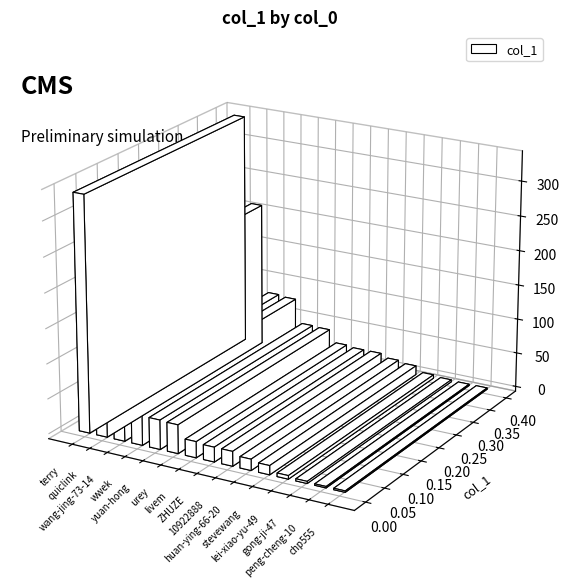

Reading left to right, transcribe all the data shown in this chart.

21	336	77	21	79	16	41	42	23	209	13	5	2	2	3	0	0	0	0	0